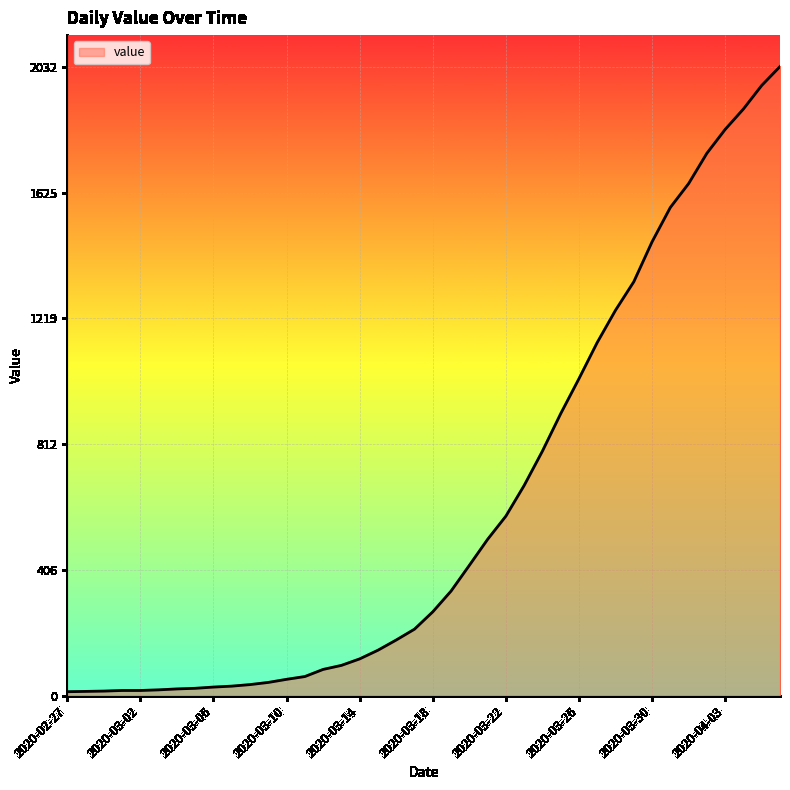

How many lines are shown in the chart?

1